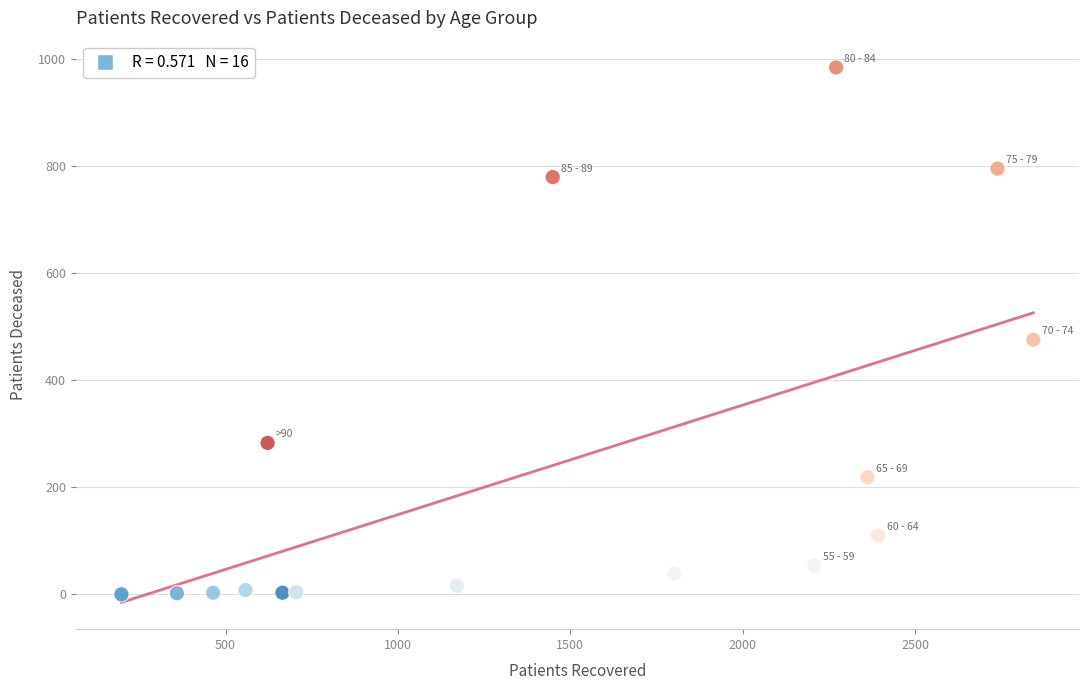

What is the range of Y values (max minus min)?

985